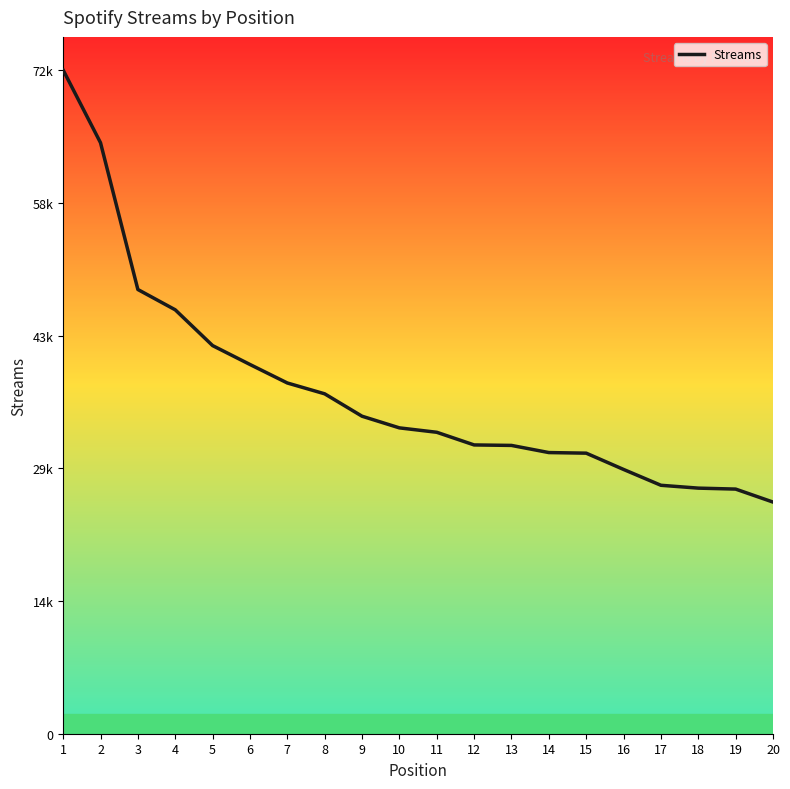

The value at 7 is 14924. True or false?

False